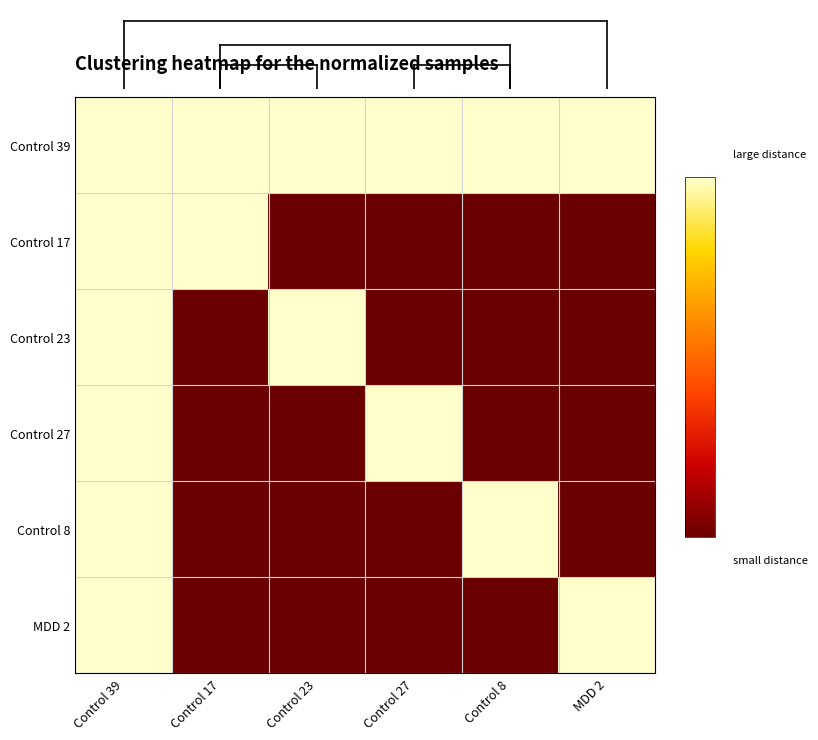

Which has a higher value, Control 17 or Control 27?

Control 17